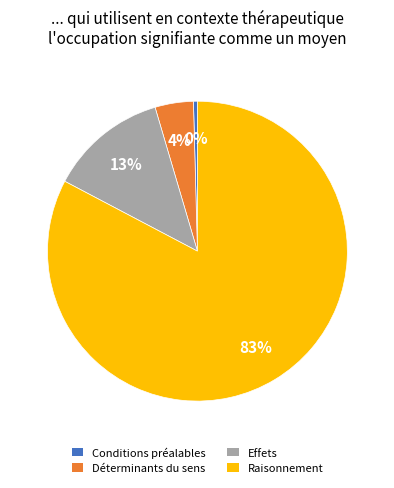

Do Effets and Conditions préalables together represent more than half of the pie?

No